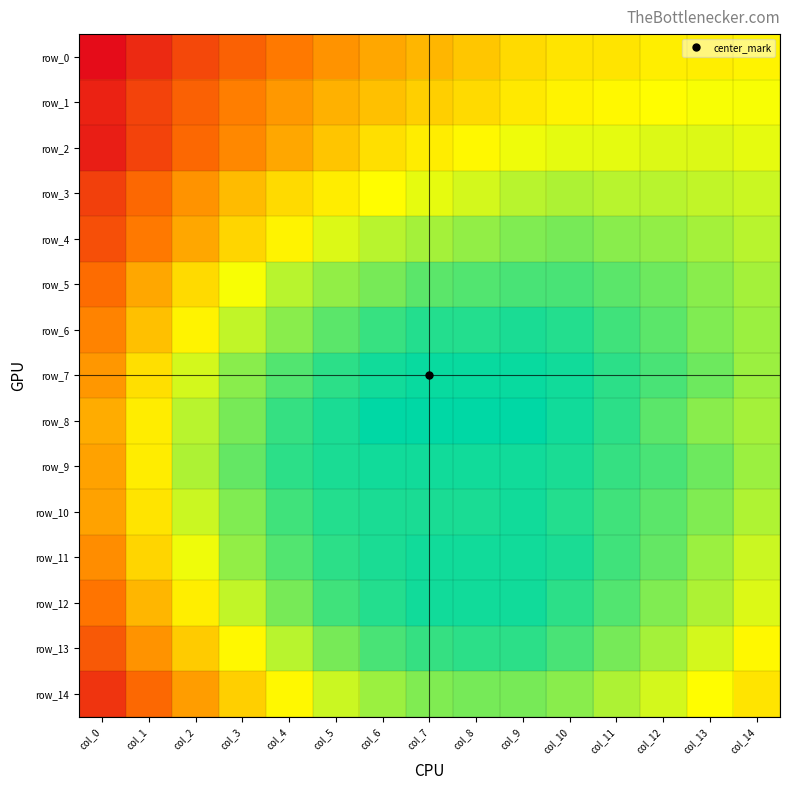

Between col_14 and col_10, which is larger?

col_10